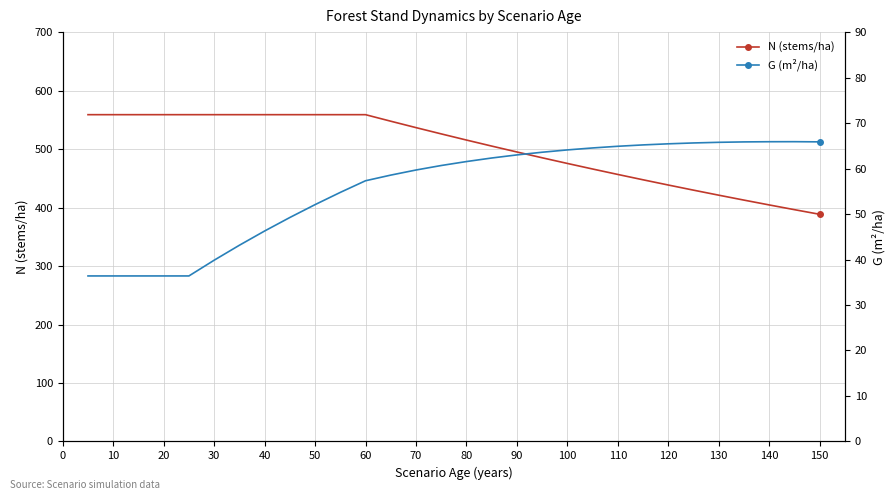

In G (m²/ha), how many points are higher than both neighbors (excluding endpoints)?

1